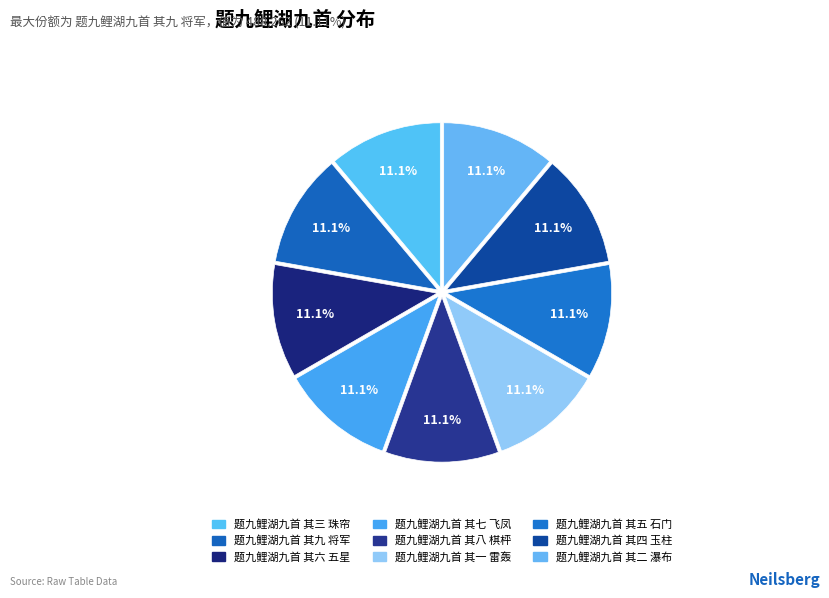

Is the sum of 题九鲤湖九首 其九 将军 and 题九鲤湖九首 其三 珠帘 greater than half?

No